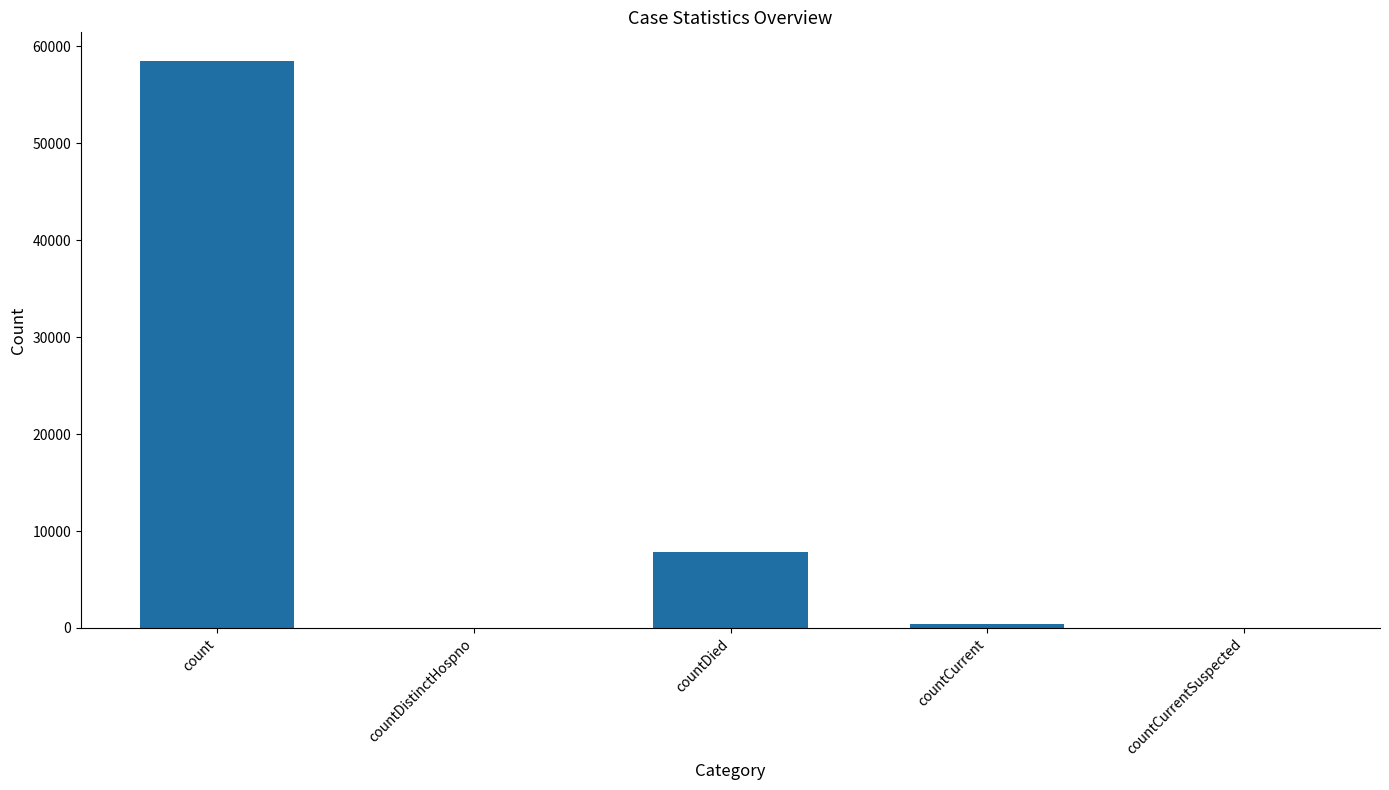

What is the change in value from countDied to countCurrentSuspected?

-7816